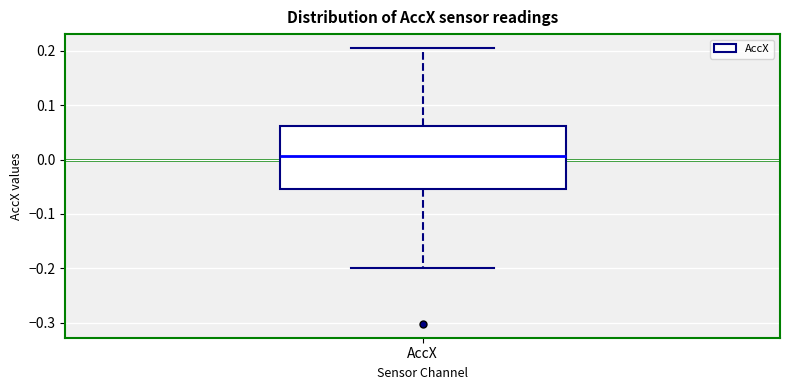

Transcribe this box plot: give where the median line is, the range the box spans, and where the two whiskers end, as read against the y-axis. The values are not printed on the chart, so give them approximately, as read against the axis.

median 0.01, box -0.05 to 0.06, whiskers -0.20 to 0.21